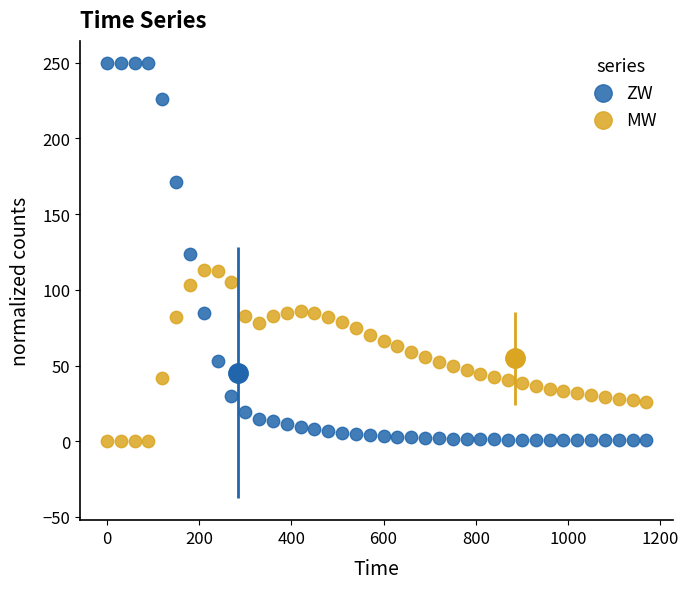

Which series contains the highest Y value?

ZW